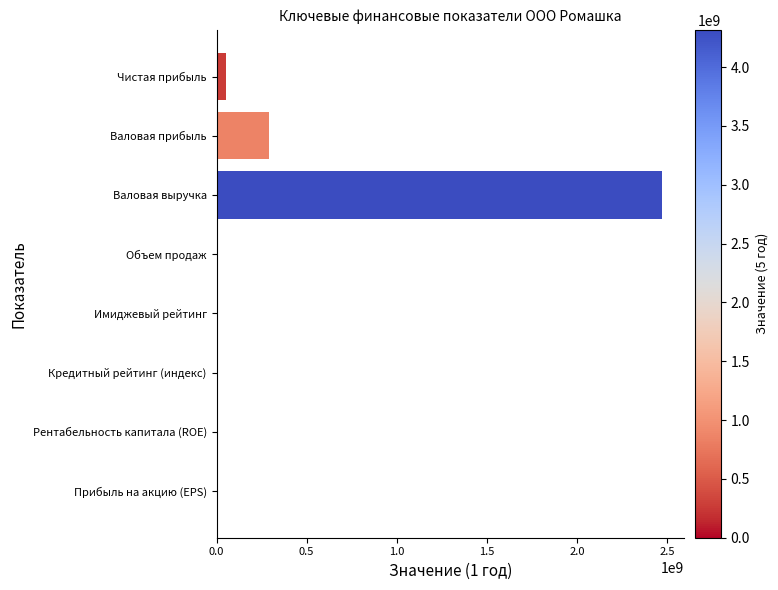

Which category has the highest value across all series?

Валовая выручка